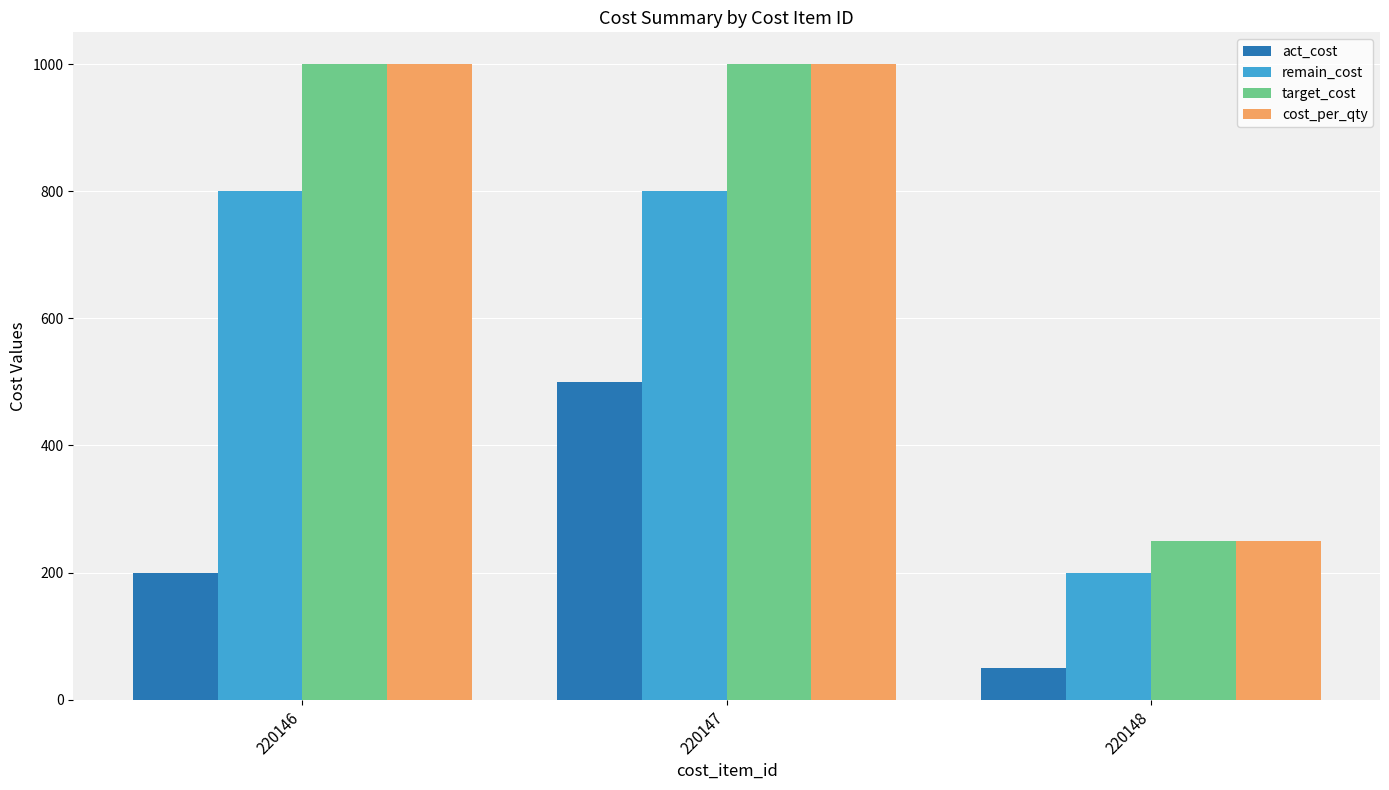

What is the maximum value shown in the chart?

1000